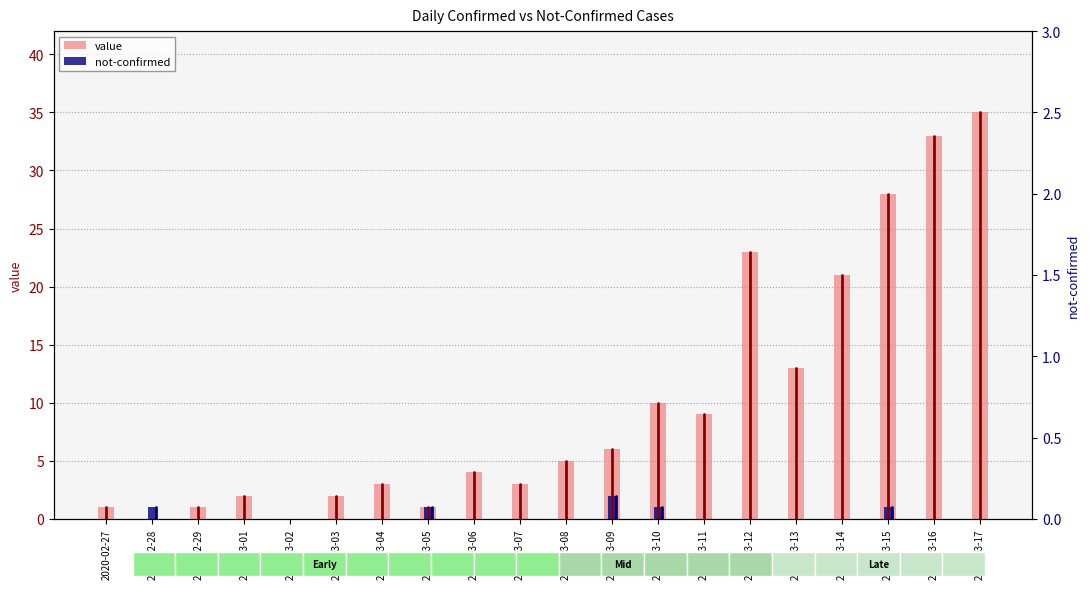

List the series in order of their peak value, lowest first.

not-confirmed, value